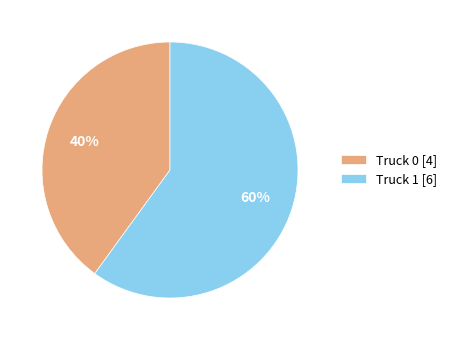

To the nearest percent, what is the combined percentage of Truck 1 and Truck 0?

100%